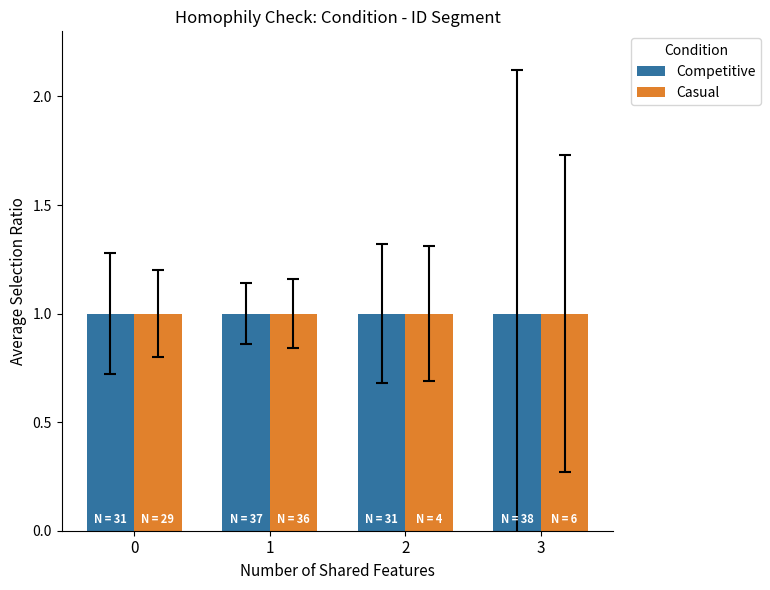

What is the highest value of the Competitive series?

1.0